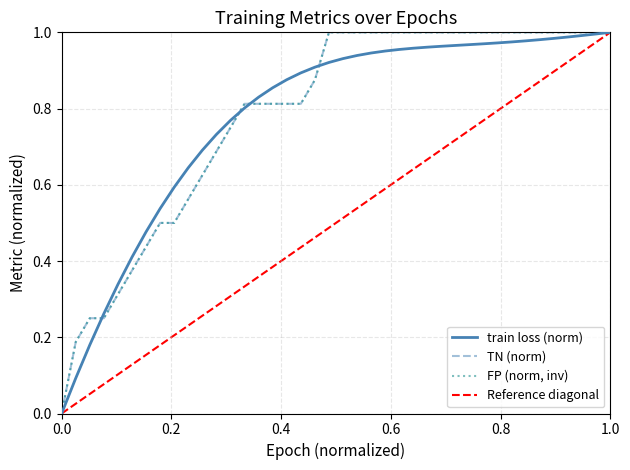

Reading right to left, transcribe all the data shown in this chart.

train loss: 1.0	1.0	1.0	1.0	1.0	1.0	1.0	1.0	1.0	1.0	1.0	1.0	1.0	1.0	1.0	1.0	1.0	0.9	0.9	0.9	0.9	0.9	0.9	0.9	0.9	0.8	0.8	0.8	0.7	0.7	0.6	0.6	0.5	0.5	0.4	0.3	0.3	0.2	0.1	0.0
TN: 1.0	1.0	1.0	1.0	1.0	1.0	1.0	1.0	1.0	1.0	1.0	1.0	1.0	1.0	1.0	1.0	1.0	1.0	1.0	1.0	1.0	0.9	0.8	0.8	0.8	0.8	0.8	0.8	0.7	0.6	0.6	0.5	0.5	0.4	0.4	0.3	0.2	0.2	0.2	0.0
FP: 1.0	1.0	1.0	1.0	1.0	1.0	1.0	1.0	1.0	1.0	1.0	1.0	1.0	1.0	1.0	1.0	1.0	1.0	1.0	1.0	1.0	0.9	0.8	0.8	0.8	0.8	0.8	0.8	0.7	0.6	0.6	0.5	0.5	0.4	0.4	0.3	0.2	0.2	0.2	0.0